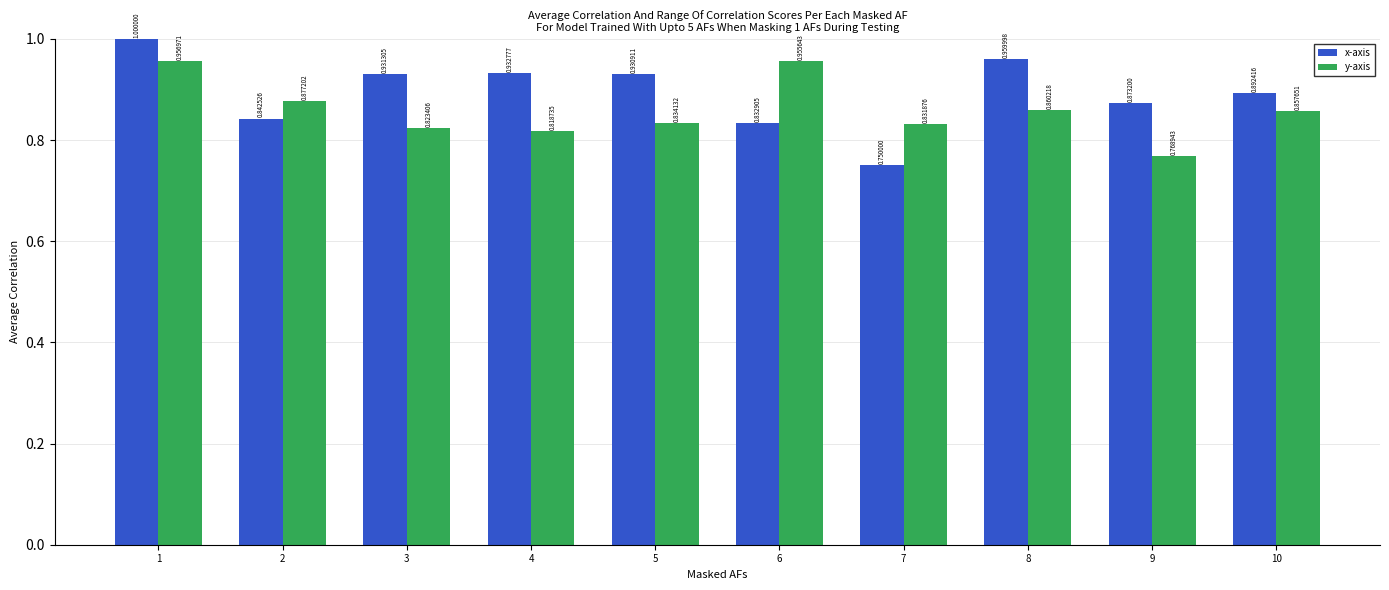

What are all the series names shown in the legend?

x-axis, y-axis